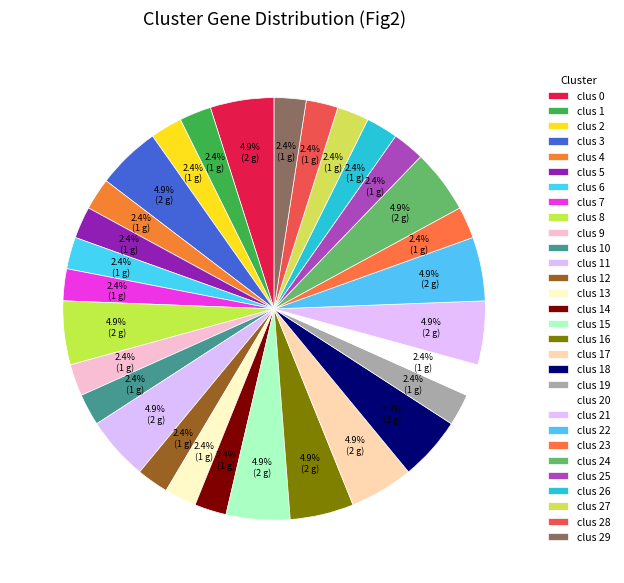

To the nearest percent, what percentage of the pie is clus 20?

2%